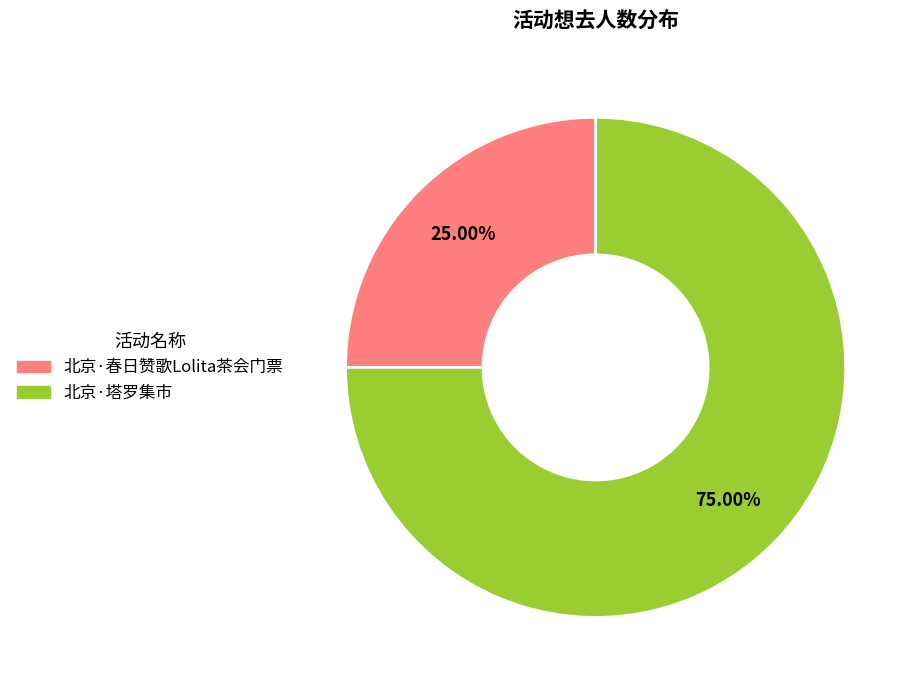

Which has a higher value, 北京·塔罗集市 or 北京·春日赞歌Lolita茶会门票?

北京·塔罗集市